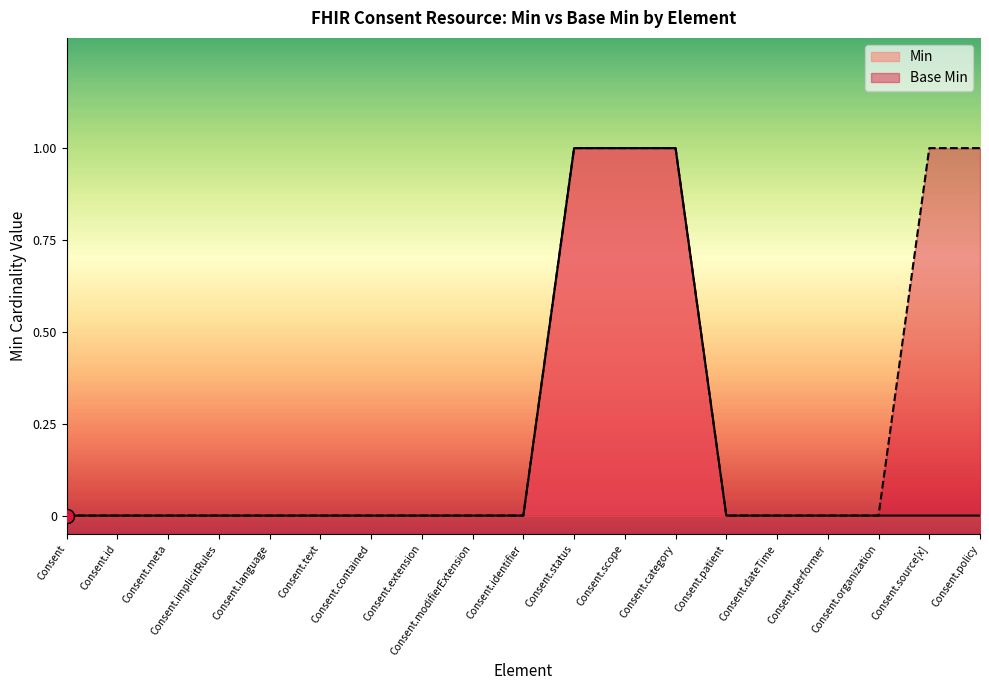

At which category does the chart reach its minimum across all series?

Consent